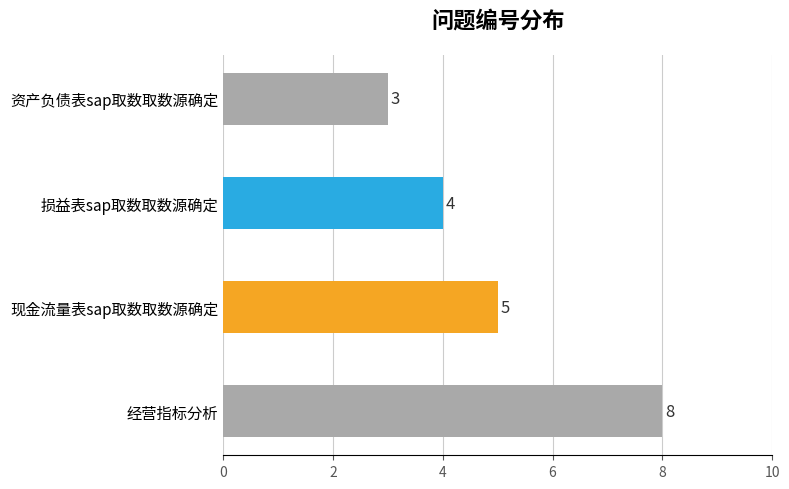

What is the difference between the maximum and minimum values?

5